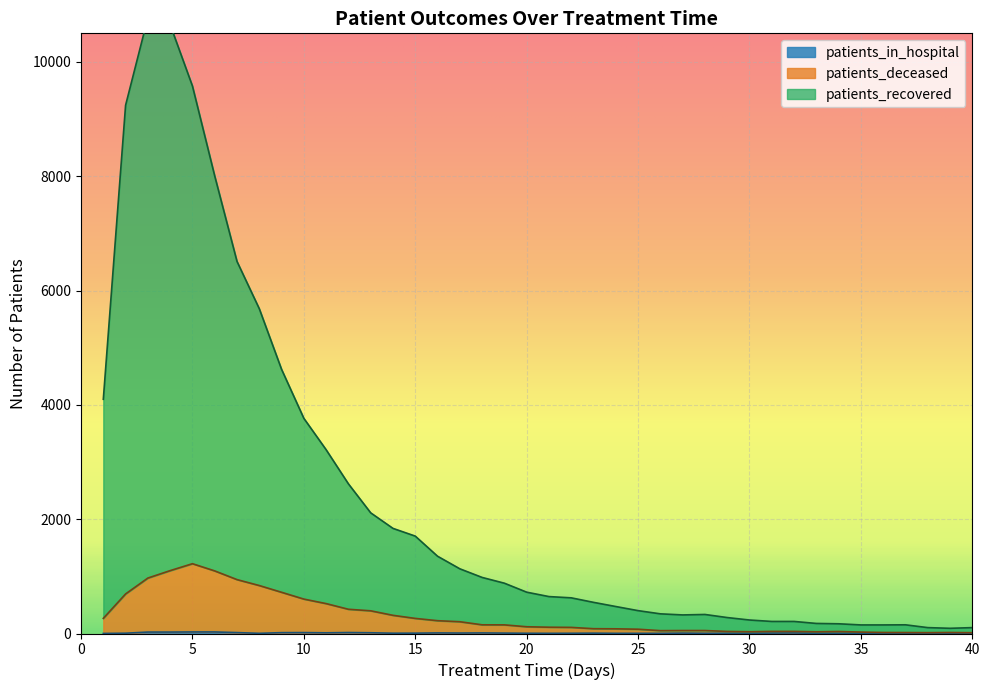

True or false: patients_recovered and patients_deceased intersect in this chart.

False